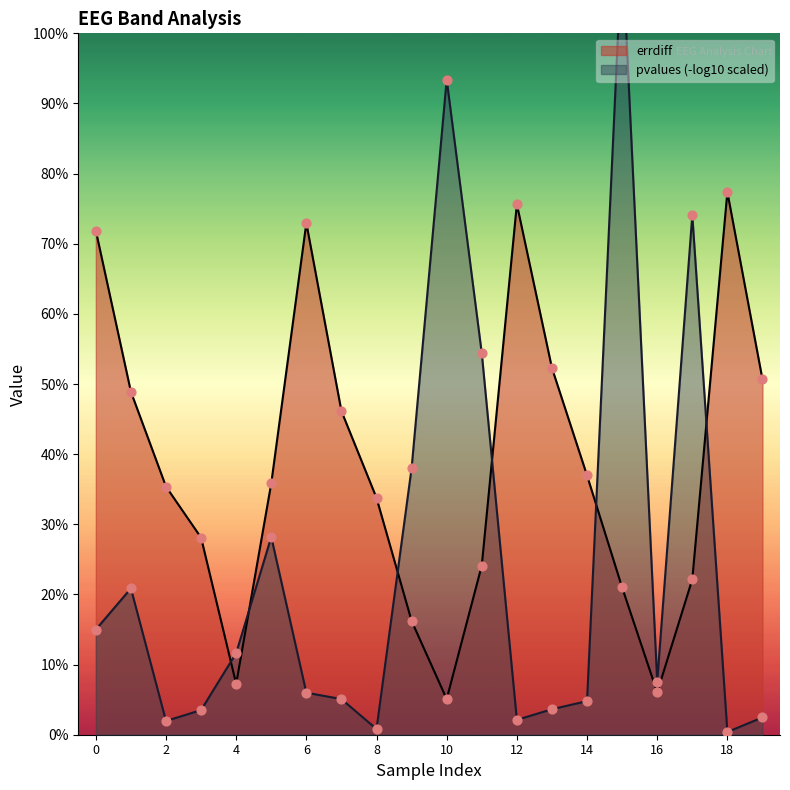

Approximately how many times larger is the value at 11 compared to 7?

0.5